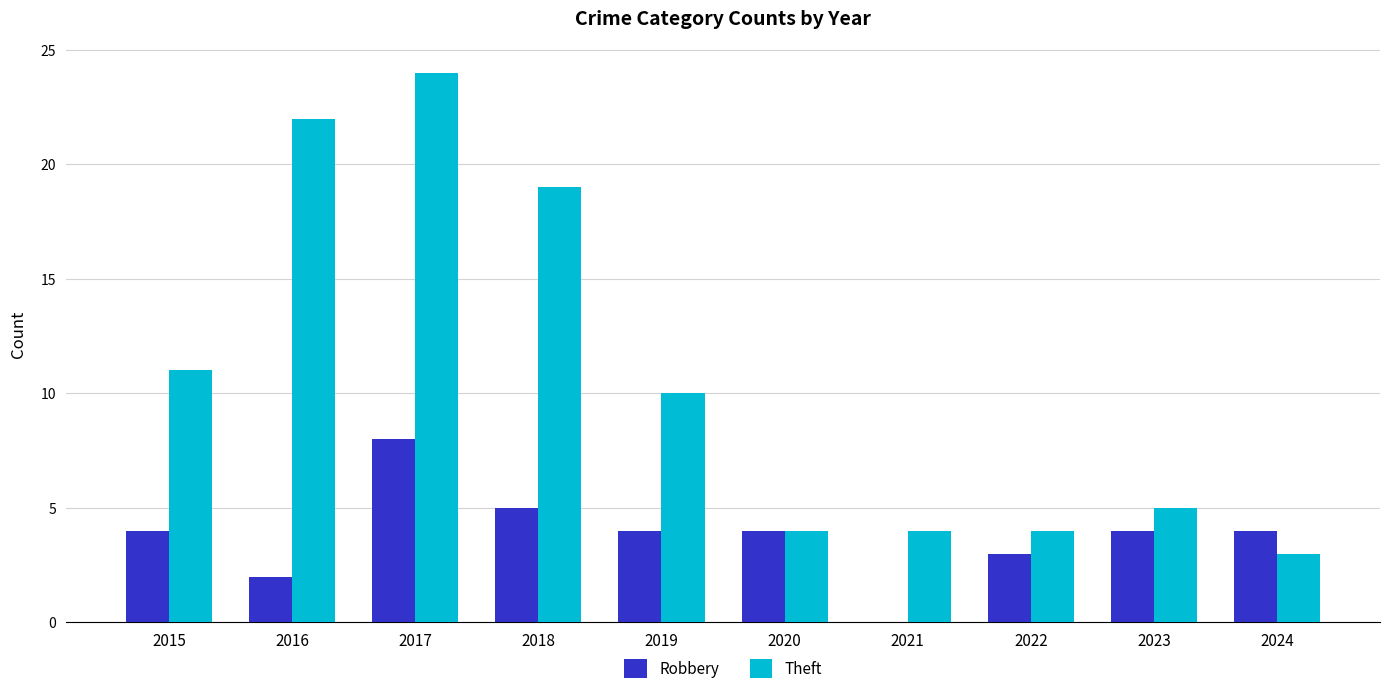

What is the sum of all Robbery values?

38